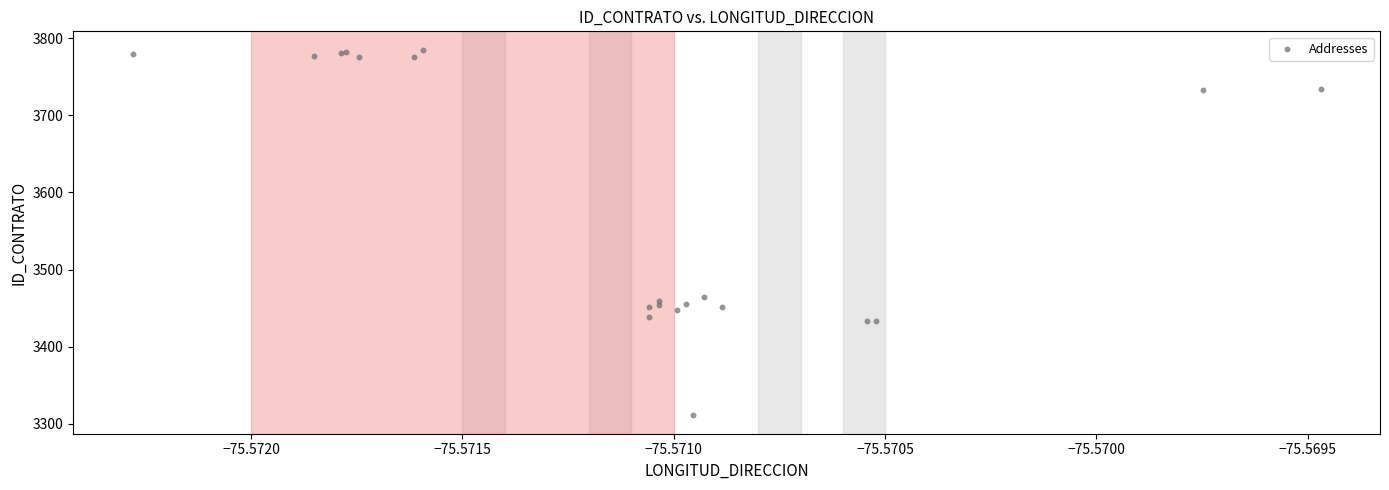

What Y value in the scatter plot is closest to 3548?

3465